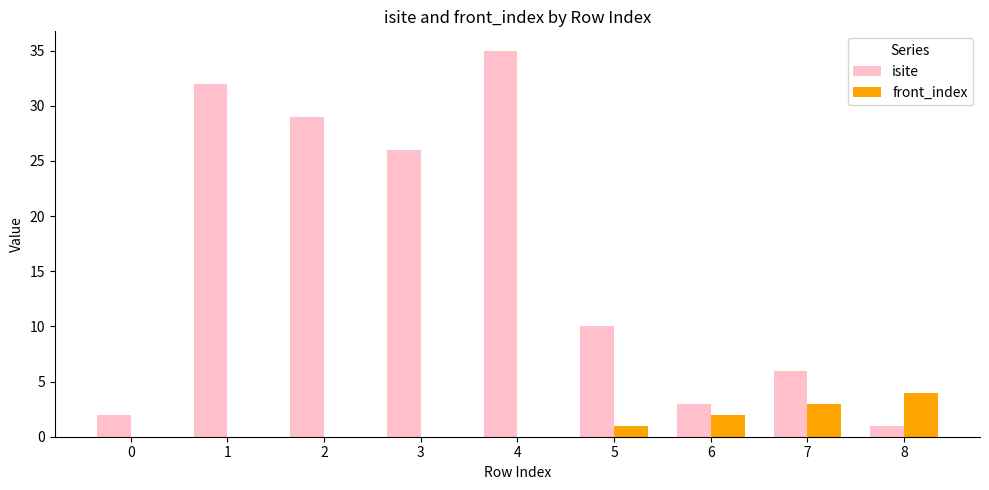

At which category is the sum across all series the highest?

4